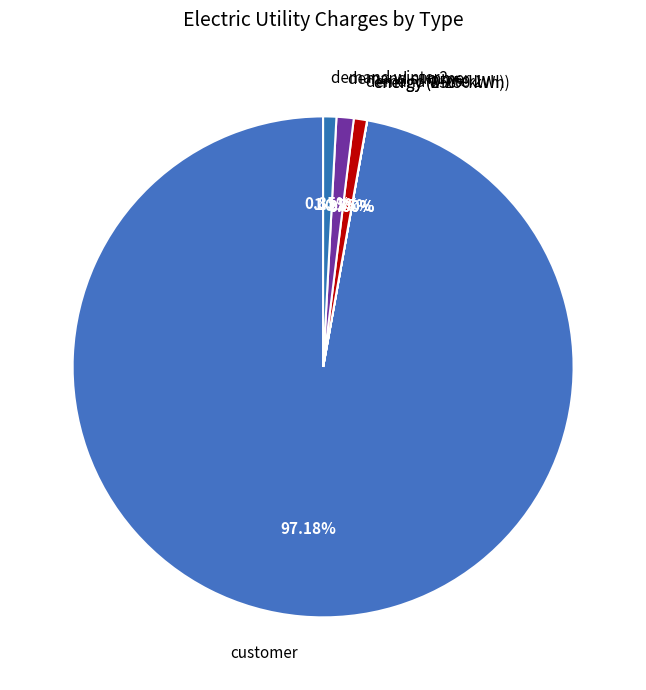

Approximately how many times larger is the value at customer compared to demand winter1?

114.3